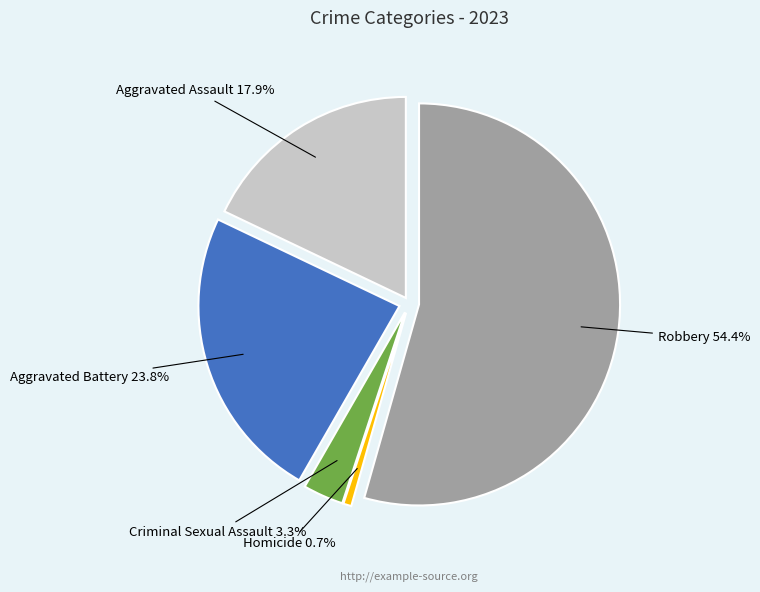

Is it true that Homicide is 10% of the pie?

False